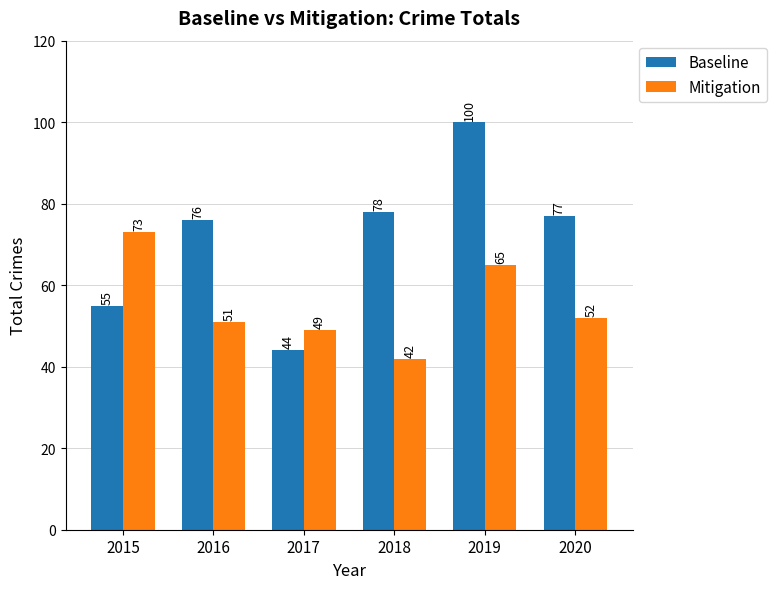

Reading left to right, transcribe all the data shown in this chart.

Baseline: 2015=55	2016=76	2017=44	2018=78	2019=100	2020=77
Mitigation: 2015=73	2016=51	2017=49	2018=42	2019=65	2020=52